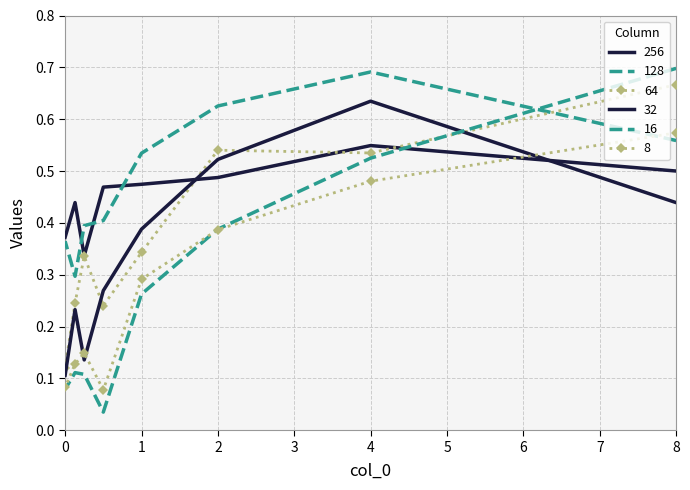

True or false: 128 and 32 intersect in this chart.

False